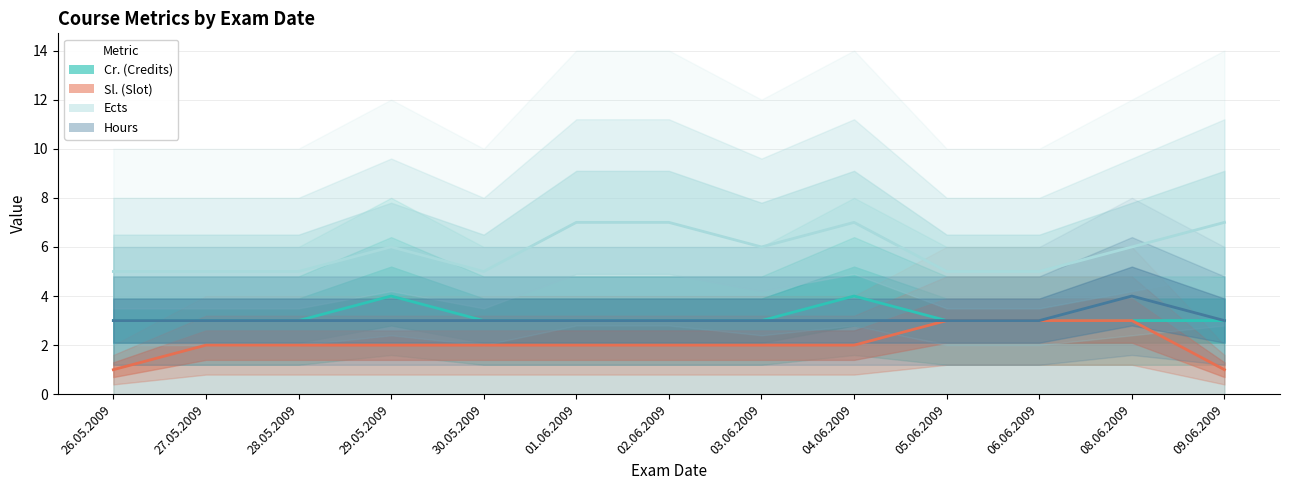

At 26.05.2009, list the series in order from smallest to largest.

Sl., Cr., Hours, Ects